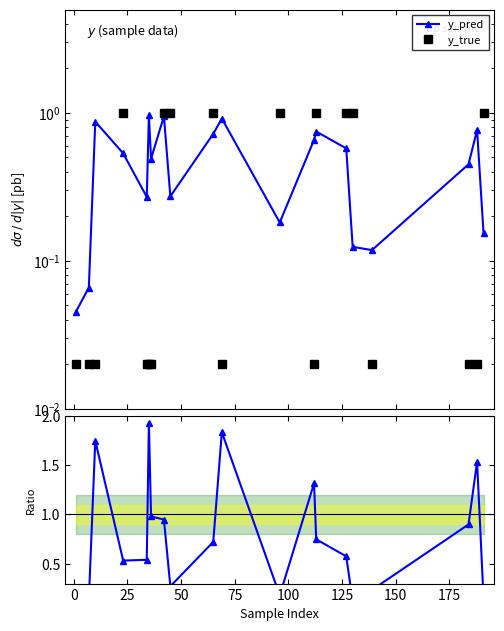

Does the chart display data point markers on the line(s)?

Yes